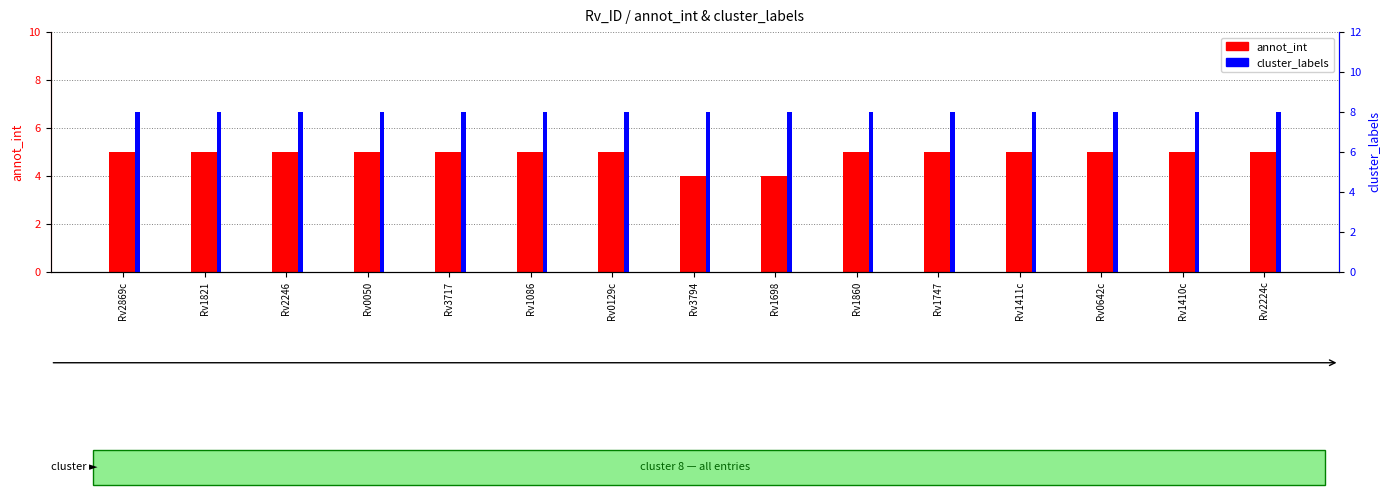

Between Rv3794 and Rv1698, which series saw the biggest shift?

annot_int